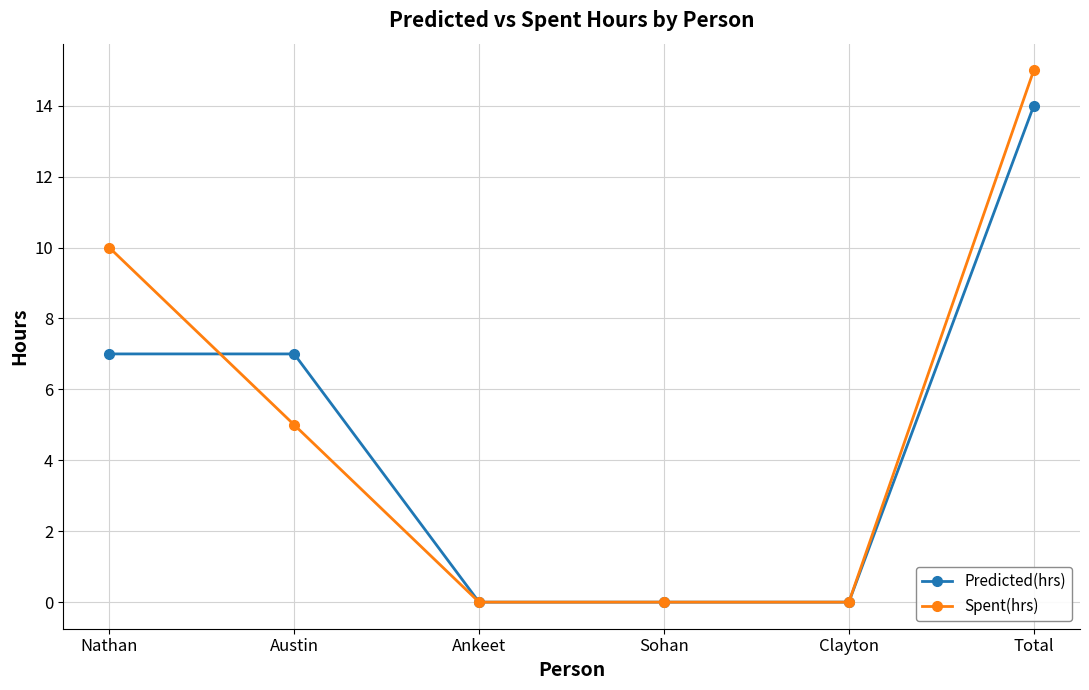

Which series changed the most between Austin and Clayton?

Predicted(hrs)